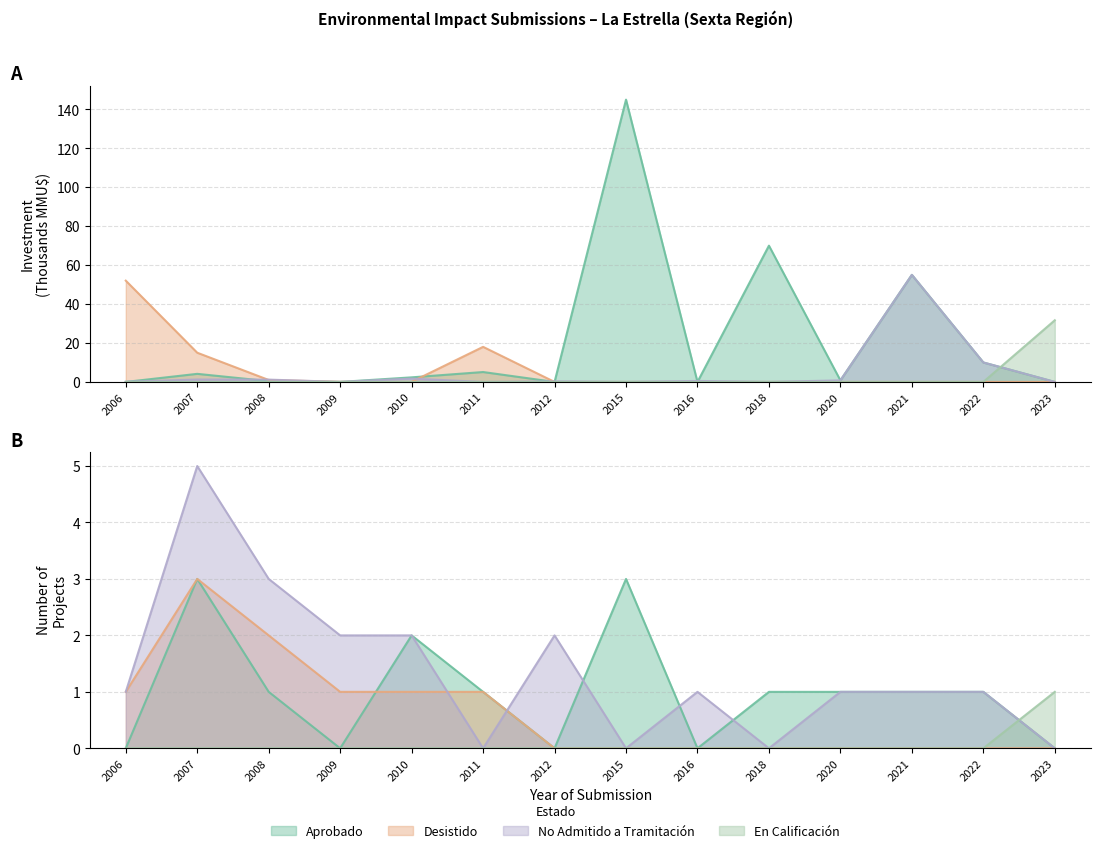

List the labels in order of Aprobado value, largest first.

2015, 2018, 2021, 2022, 2011, 2007, 2010, 2020, 2008, 2006, 2009, 2012, 2016, 2023